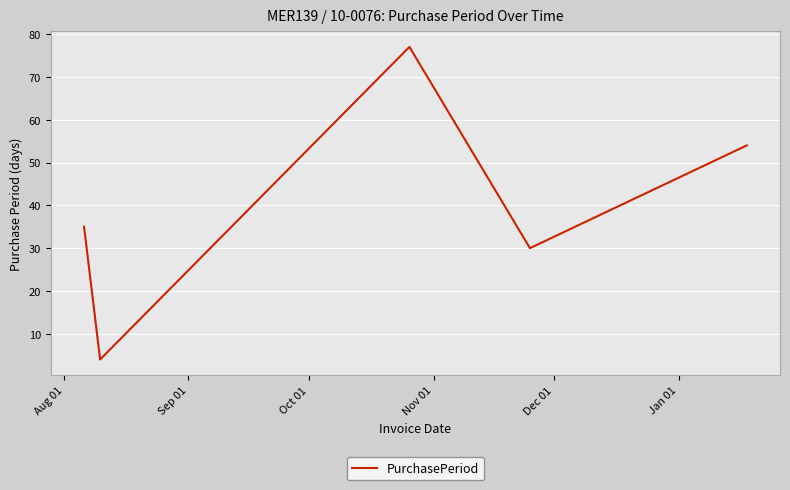

What is the minimum value shown in the chart?

4